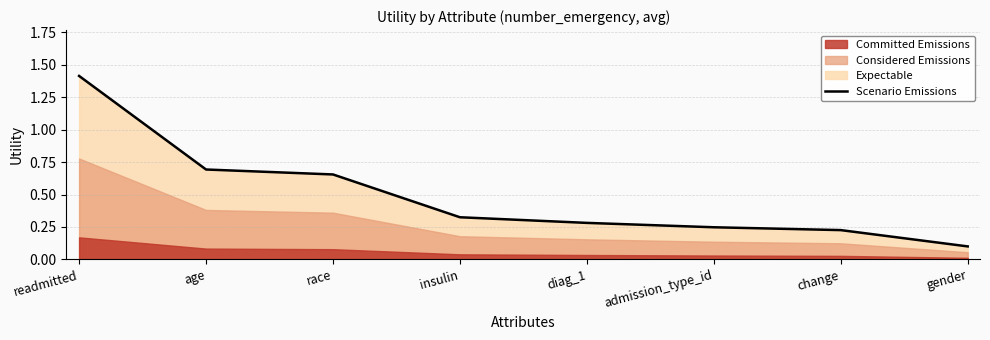

Between admission_type_id and race, which is larger?

race